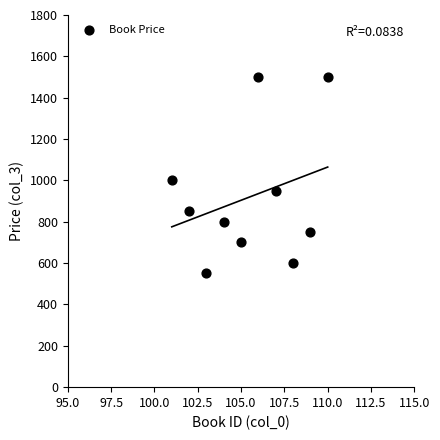

What is the average Y value?

920